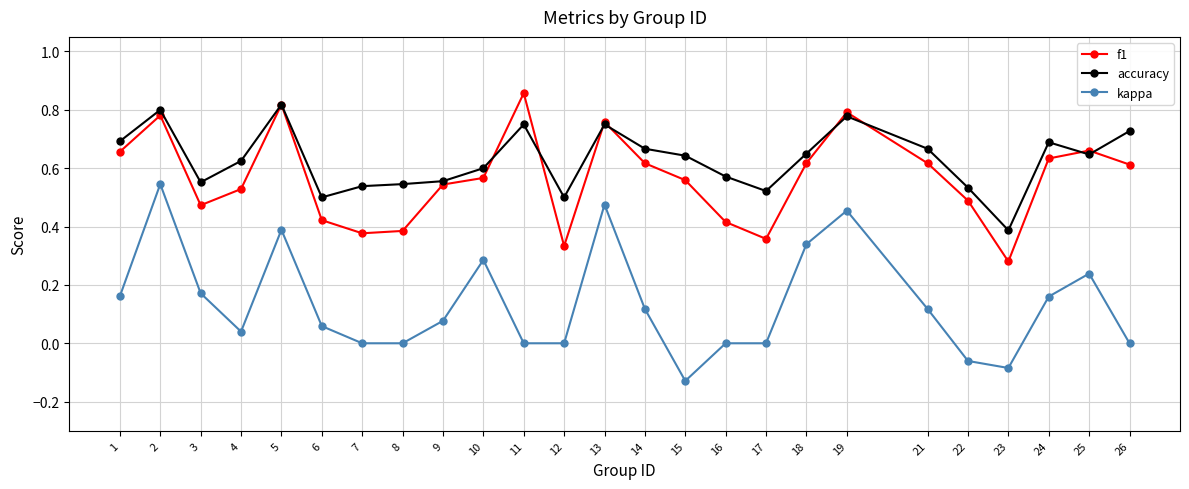

At which label does accuracy reach its minimum?

23